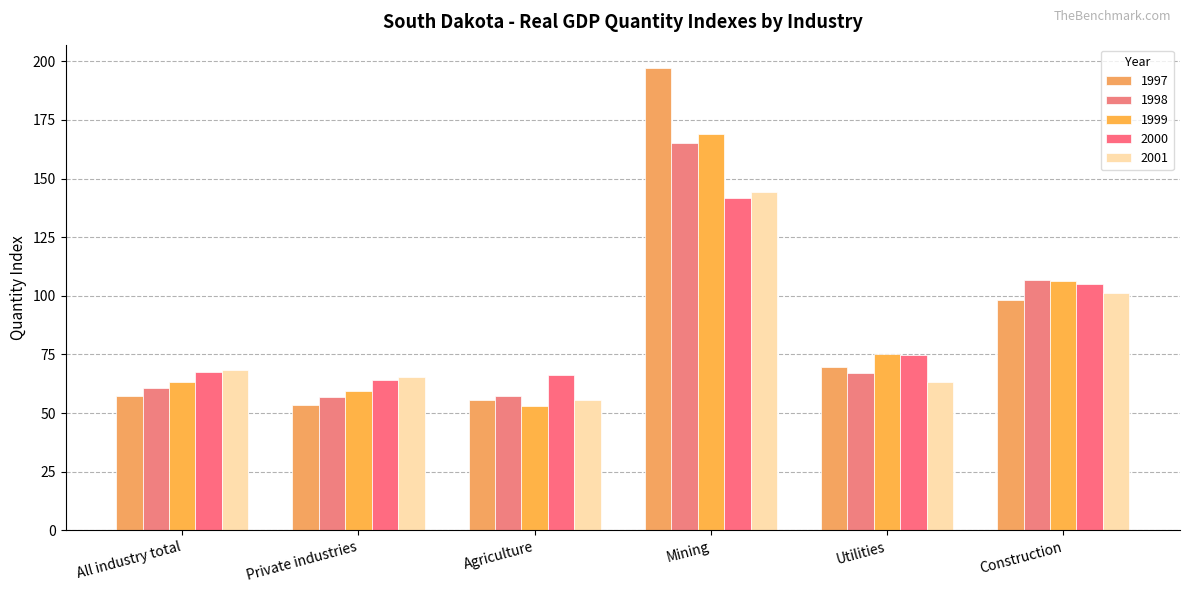

What is the maximum value for 2000?

141.8